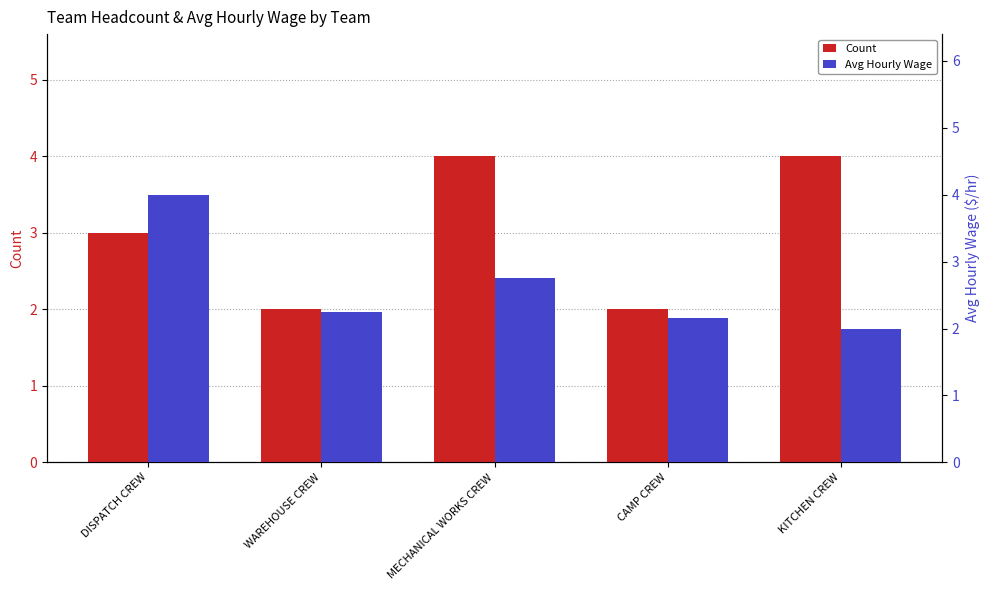

What is the spread (max minus min) of values at DISPATCH CREW?

1.0